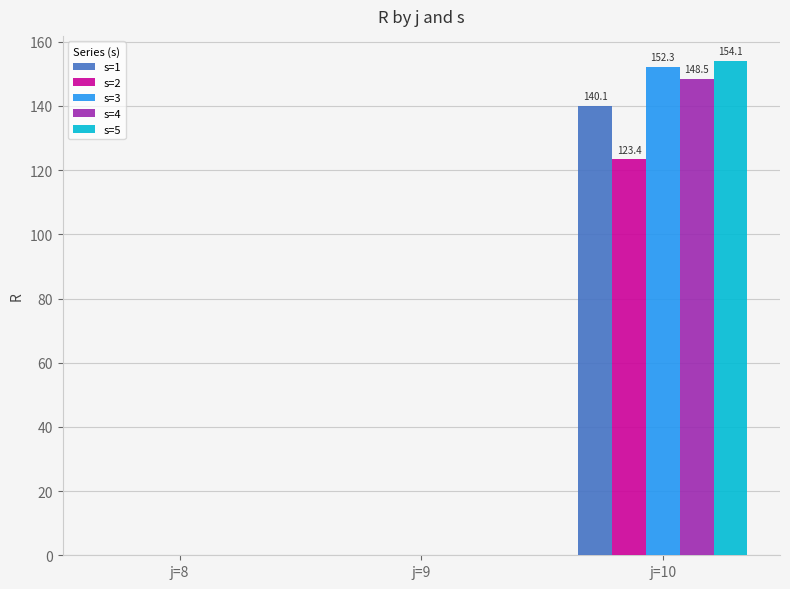

True or false: s=4 has a value of 0.0 at j=9.

True